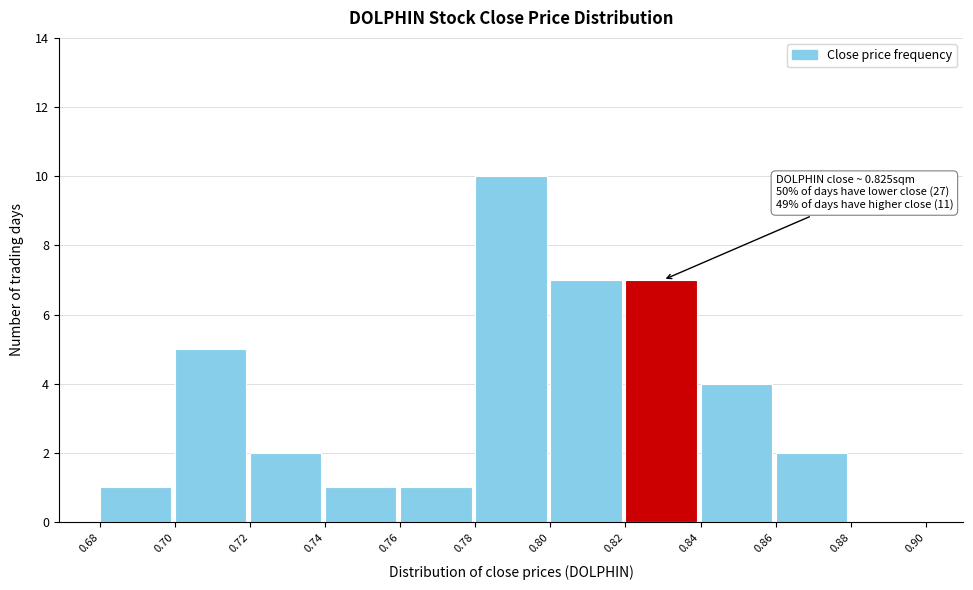

Over which range of the x-axis is the bar tallest?

0.78 to 0.80